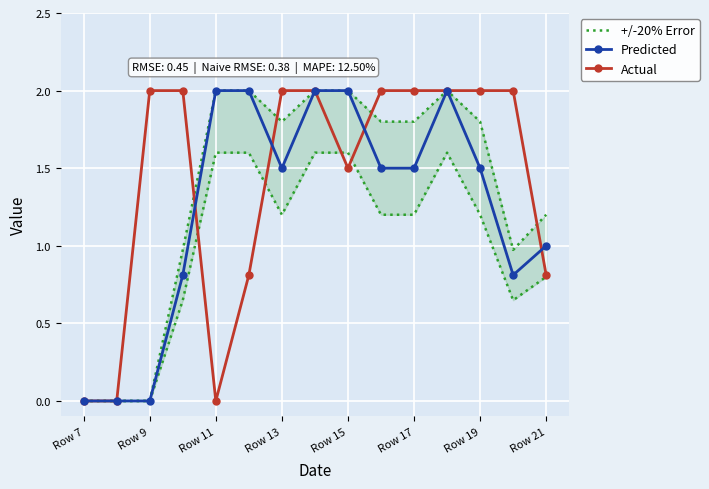

Reading left to right, transcribe all the data shown in this chart.

+/-20% Error: 0.0	0.0	0.0	1.0	2.0	2.0	1.8	2.0	2.0	1.8	1.8	2.0	1.8	1.0	1.2
Predicted: 0.0	0.0	0.0	0.8	2.0	2.0	1.5	2.0	2.0	1.5	1.5	2.0	1.5	0.8	1.0
Actual: 0.0	0.0	2.0	2.0	0.0	0.8	2.0	2.0	1.5	2.0	2.0	2.0	2.0	2.0	0.8